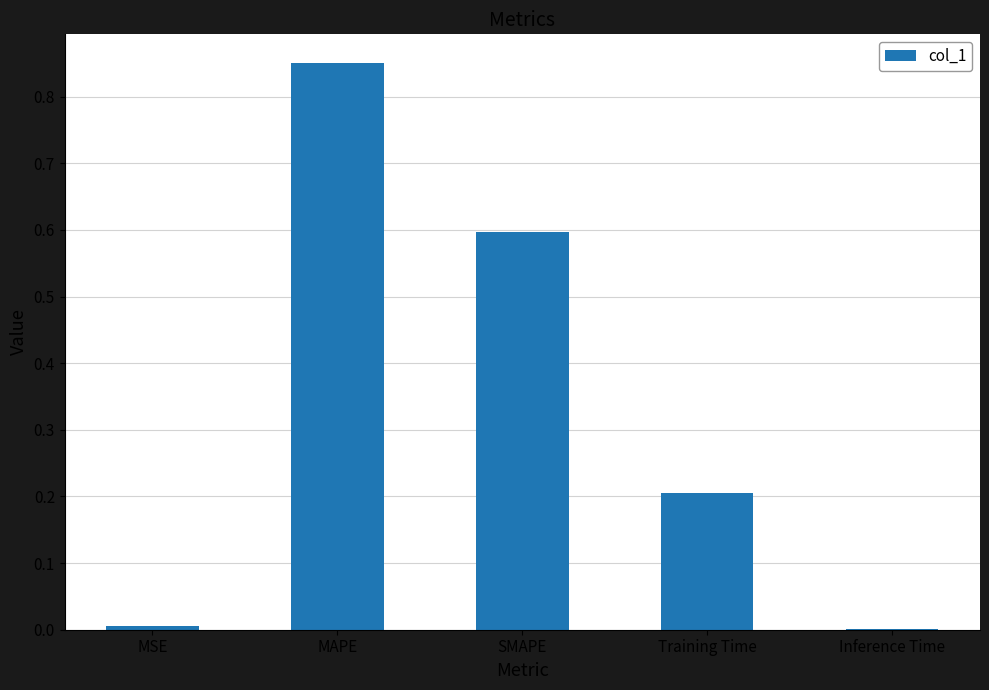

What is the sum of all values?

1.7